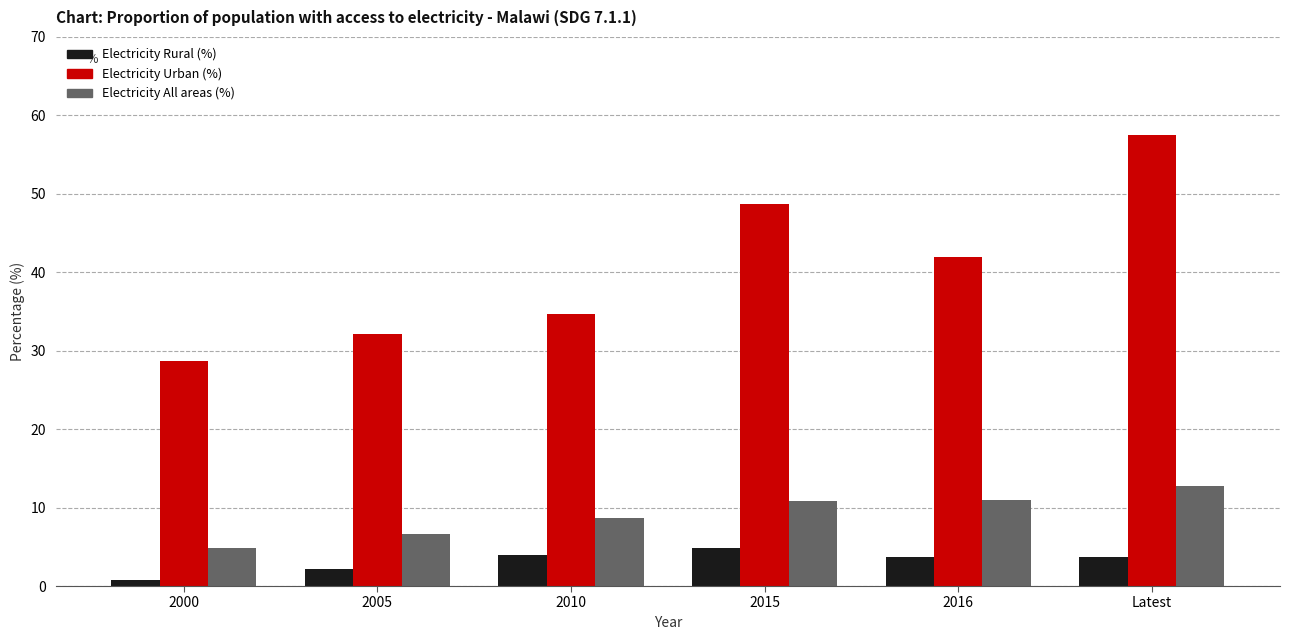

Which series changed the most between 2010 and 2016?

Electricity Urban (%)